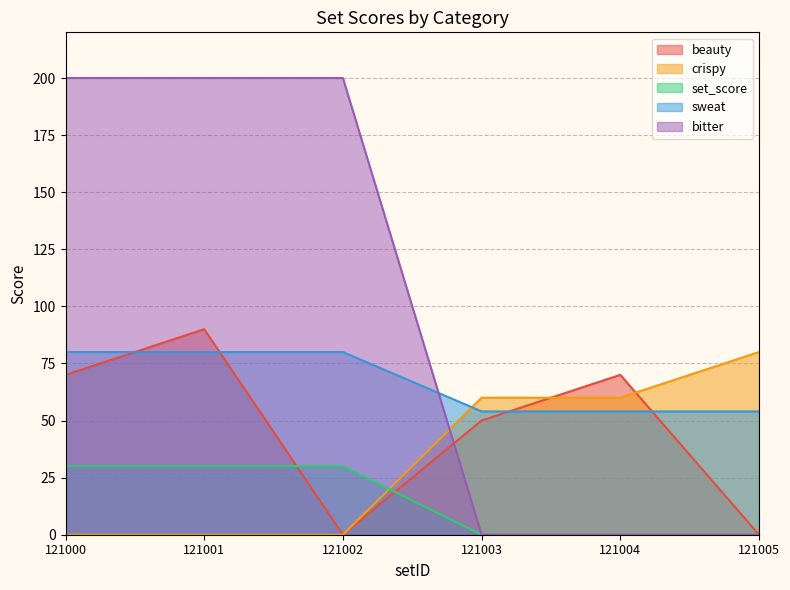

Between which two adjacent categories do beauty and bitter first intersect?

121002 and 121003